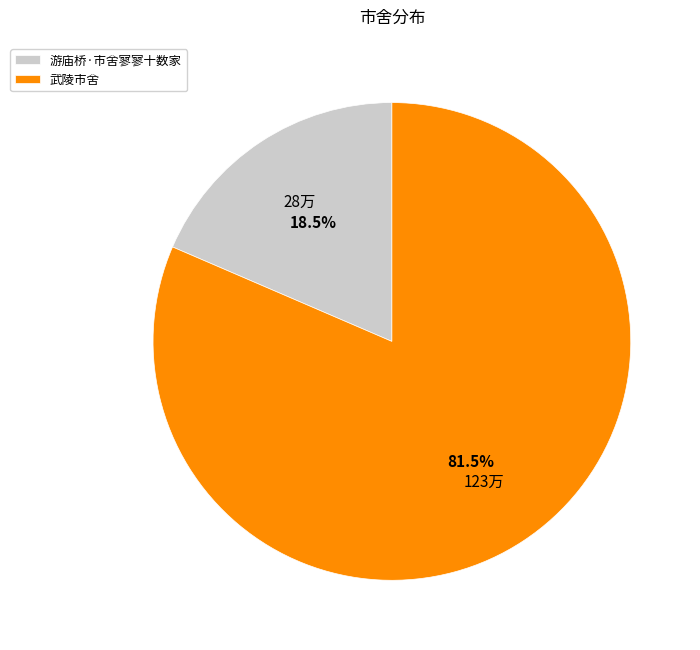

What is the smallest slice in the pie chart?

游庙桥·市舍寥寥十数家